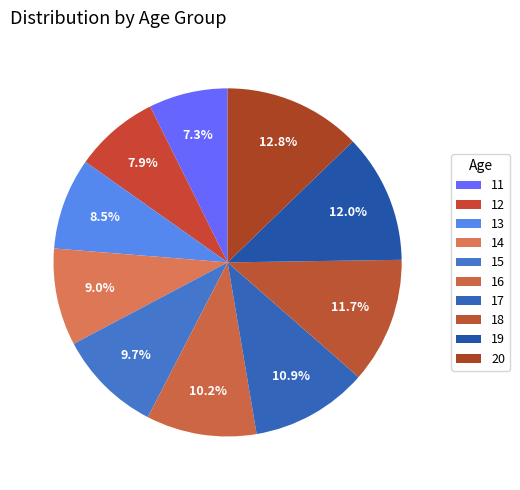

Count the number of slices in the pie.

10